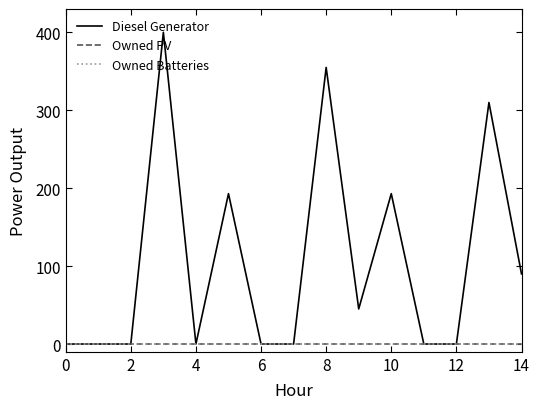

Is this an area chart (filled region under the line)?

No